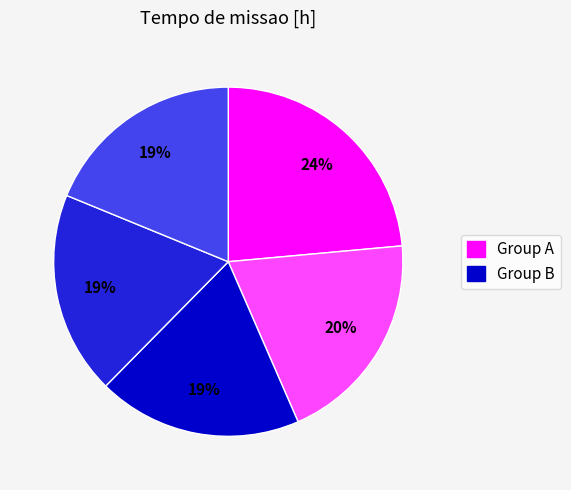

Does any single category account for the majority?

No